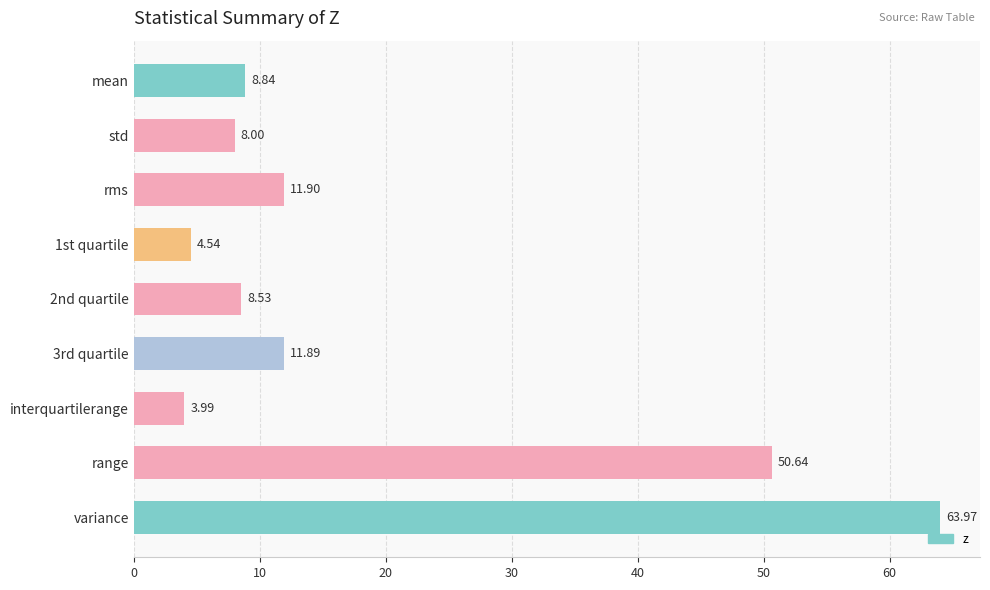

At which label is the value closest to 33?

range